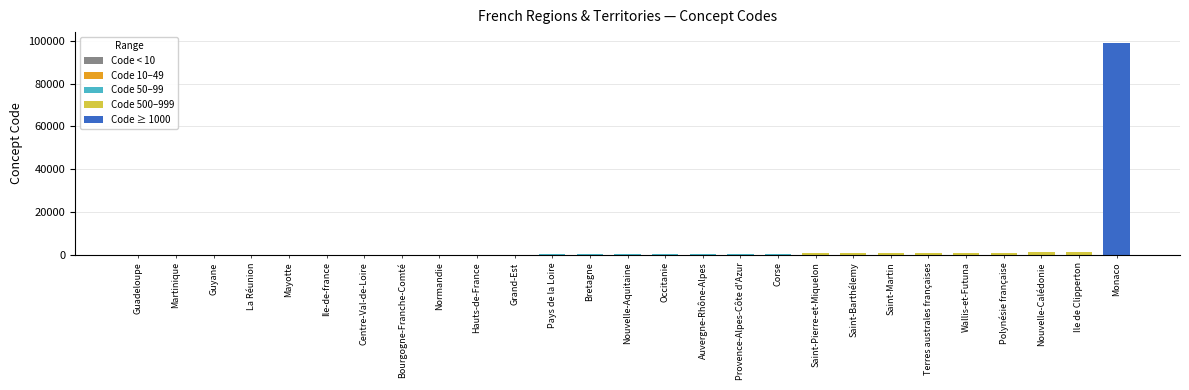

Is it true that the value at La Réunion is 2?

False